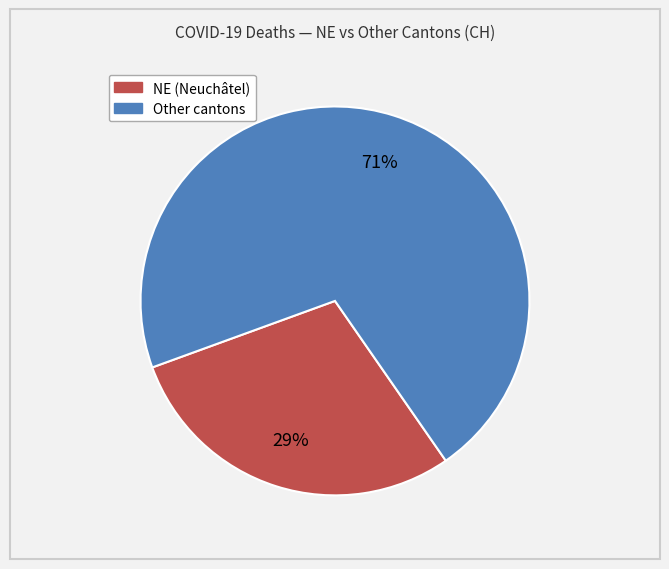

Does any single category account for the majority?

Yes